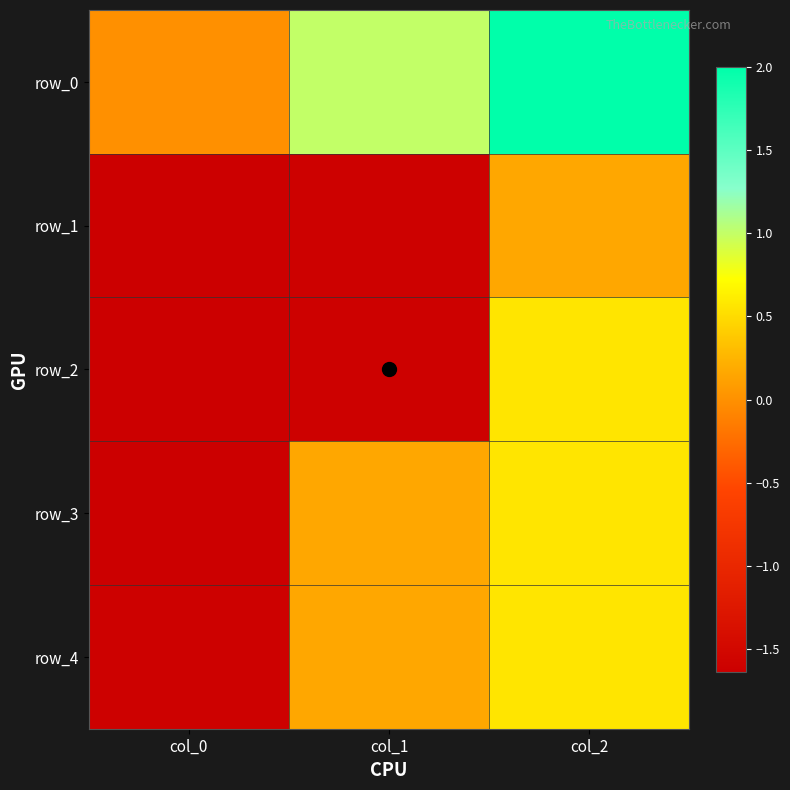

Reading right to left, what are all the values shown in this chart?

row_0: col_2=2.0	col_1=1.0	col_0=0.0
row_1: col_2=0.2	col_1=-1.6	col_0=-1.6
row_2: col_2=0.6	col_1=-1.6	col_0=-1.6
row_3: col_2=0.6	col_1=0.2	col_0=-1.6
row_4: col_2=0.6	col_1=0.2	col_0=-1.6